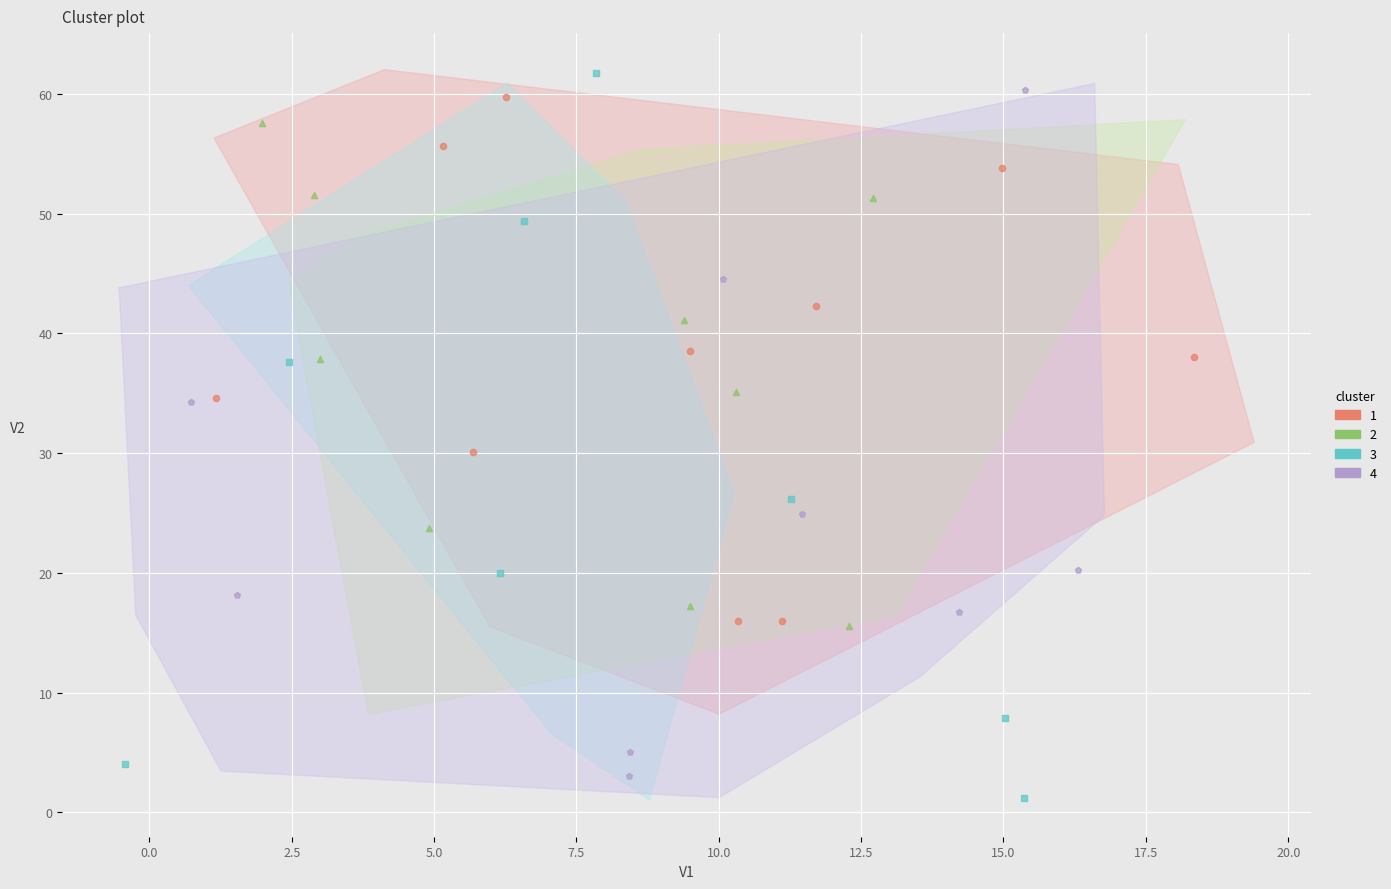

What are all the series names shown in the legend?

1, 2, 3, 4